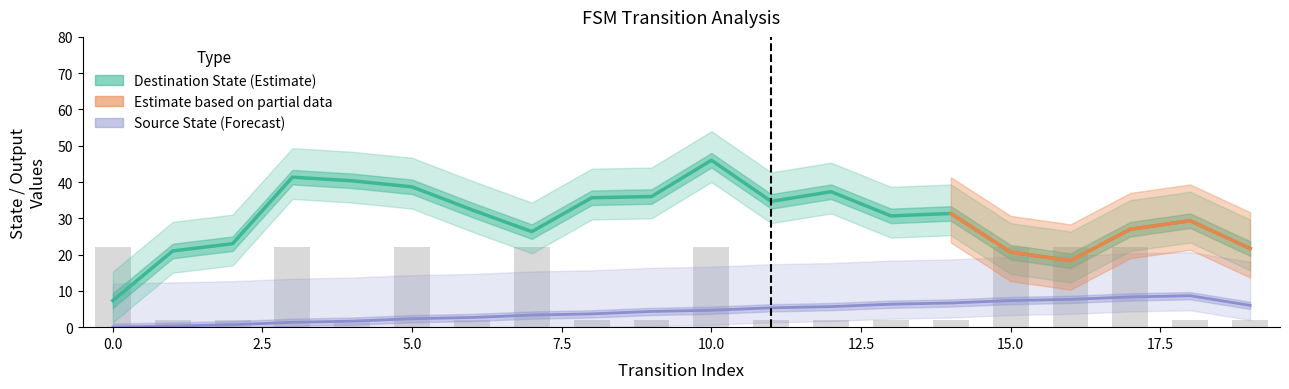

Count the number of categories in the chart.

20